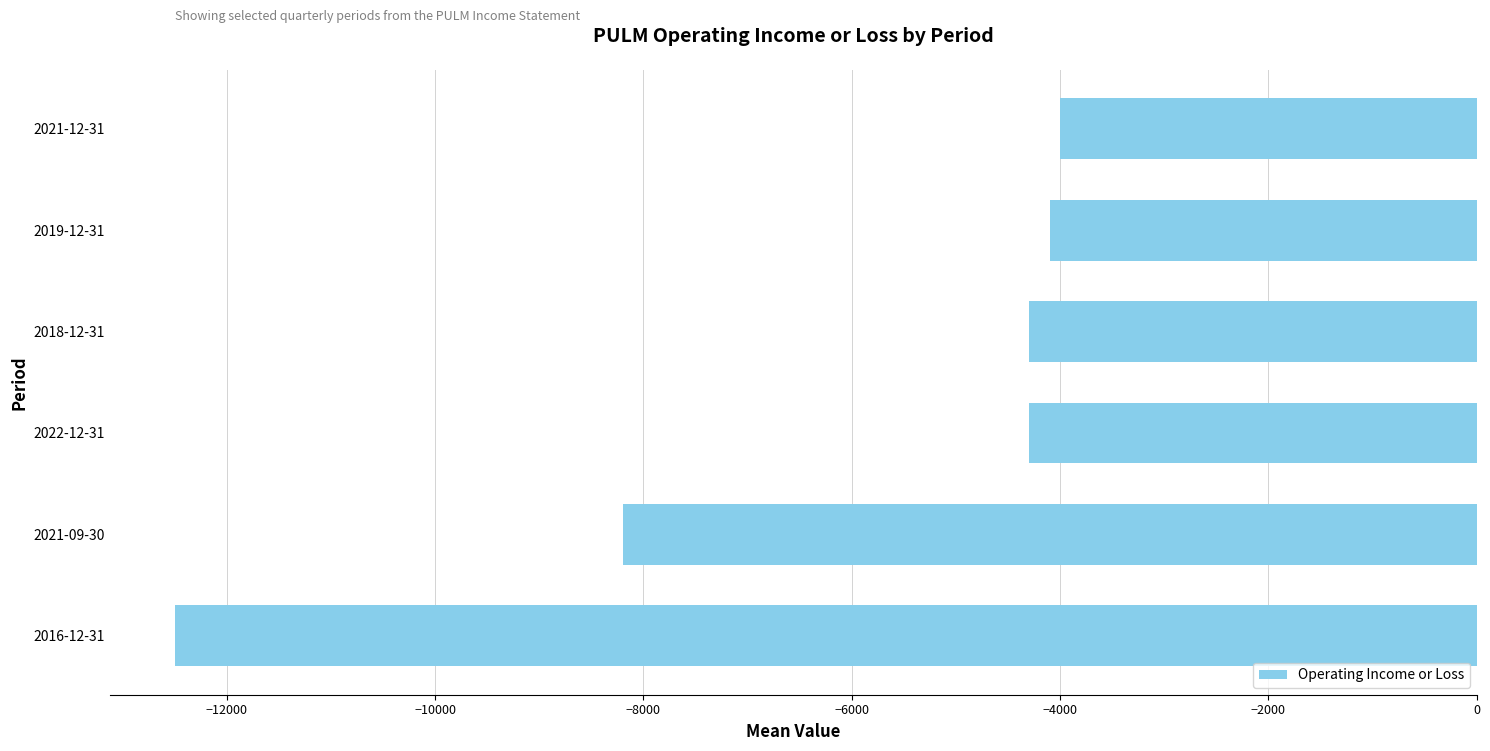

What is the difference between the maximum and minimum values?

8500